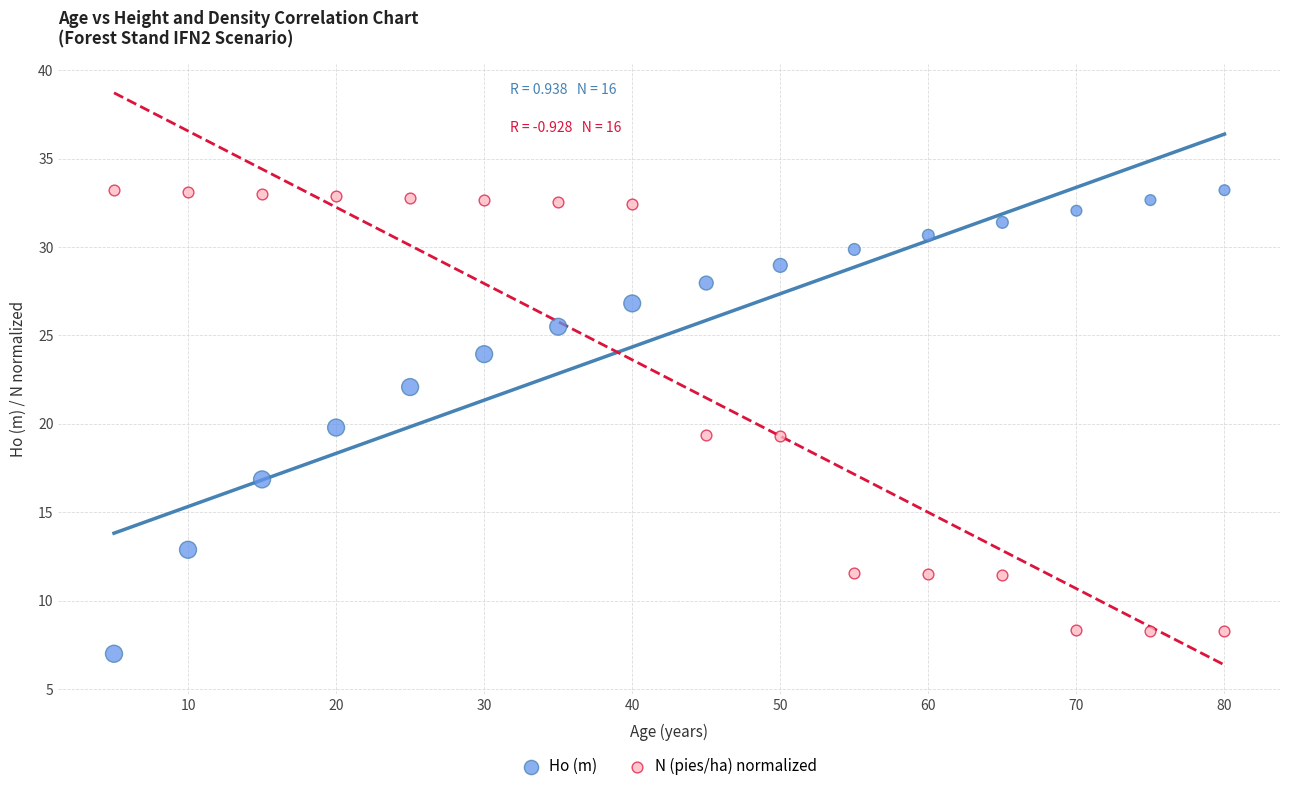

What is the X range (max minus min) for the scatter plot?

75.0